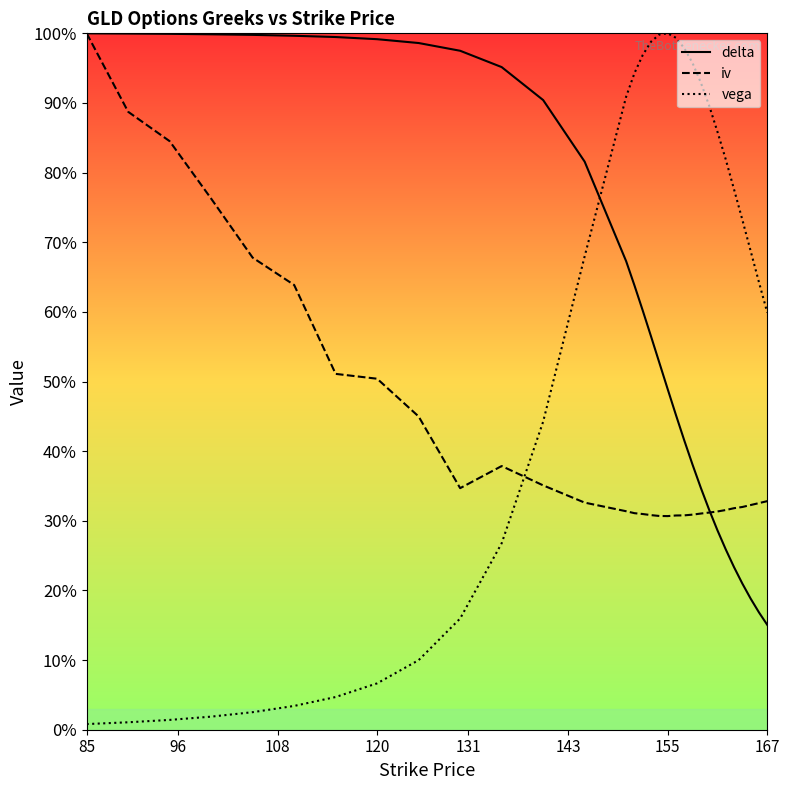

What is the value of the iv point at the 14th from the left?

0.3